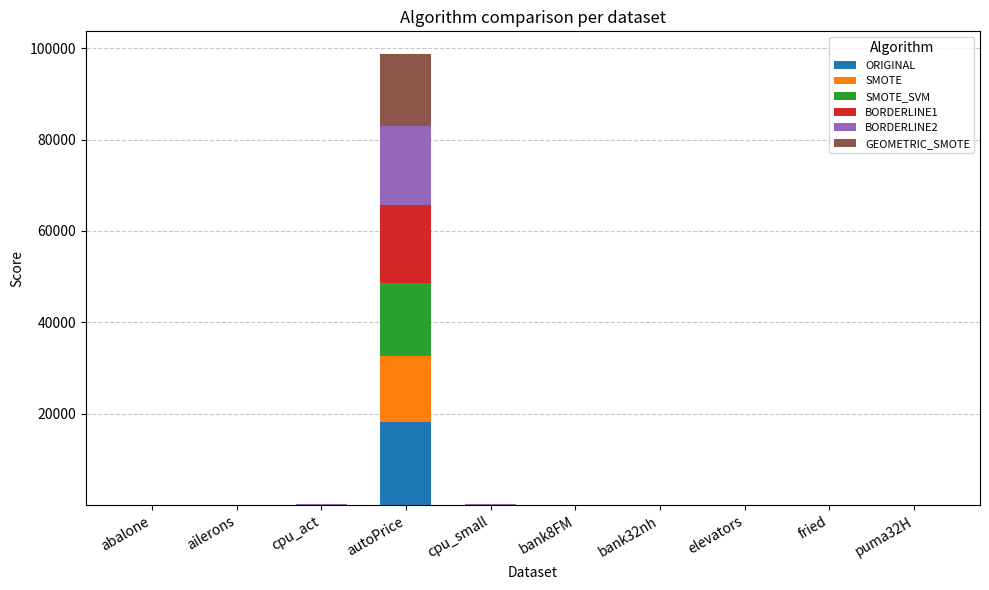

Which category has the highest value in the ORIGINAL series?

autoPrice